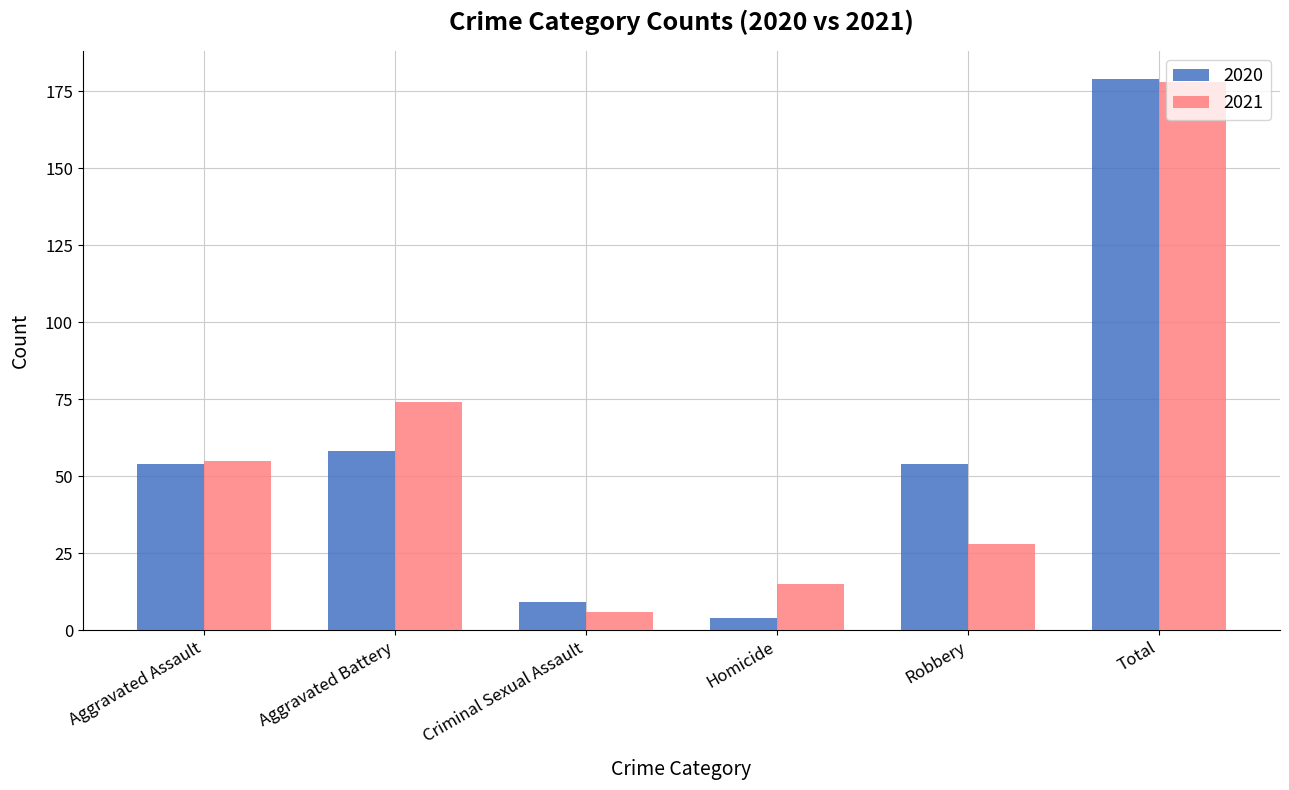

Count the number of data series in this chart.

2